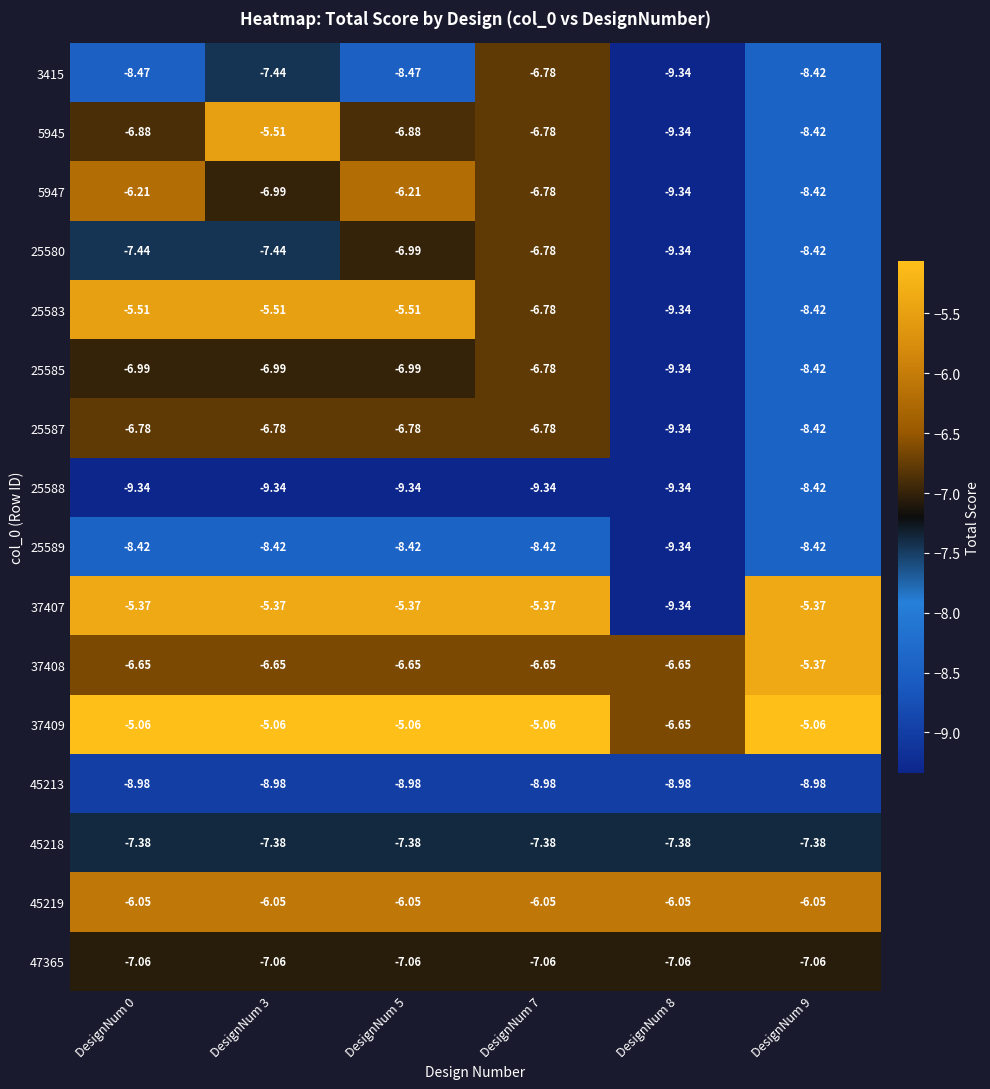

Is the value of 37407 at DesignNum 0 greater than the value of 3415 at DesignNum 0?

Yes